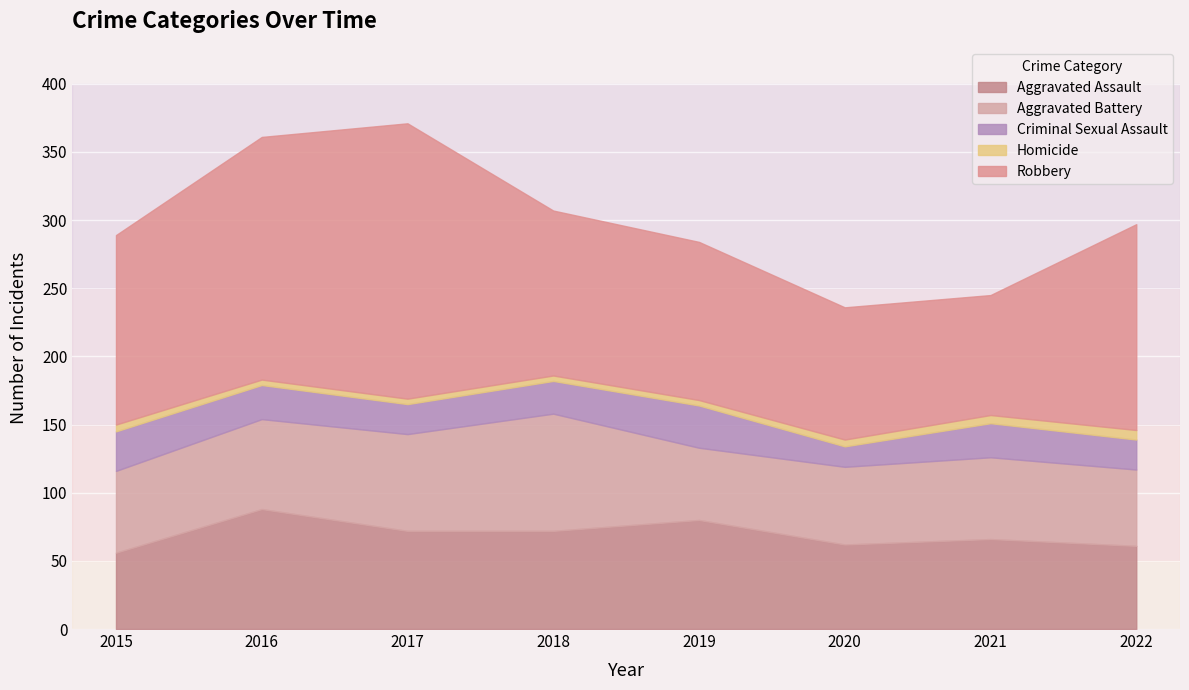

The Aggravated Battery series shows 53 at 2019. True or false?

True